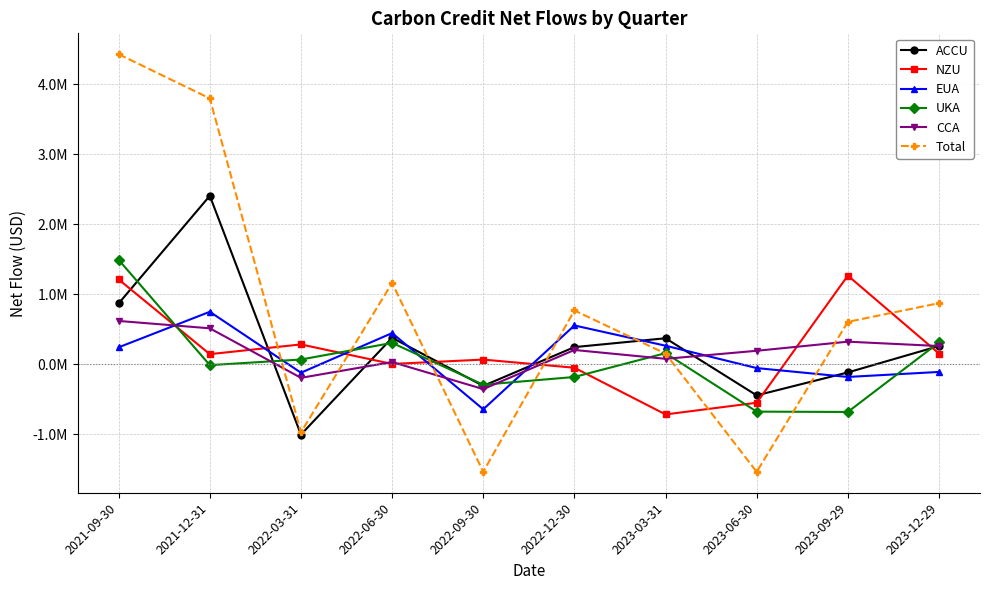

How many values in CCA are below zero?

2